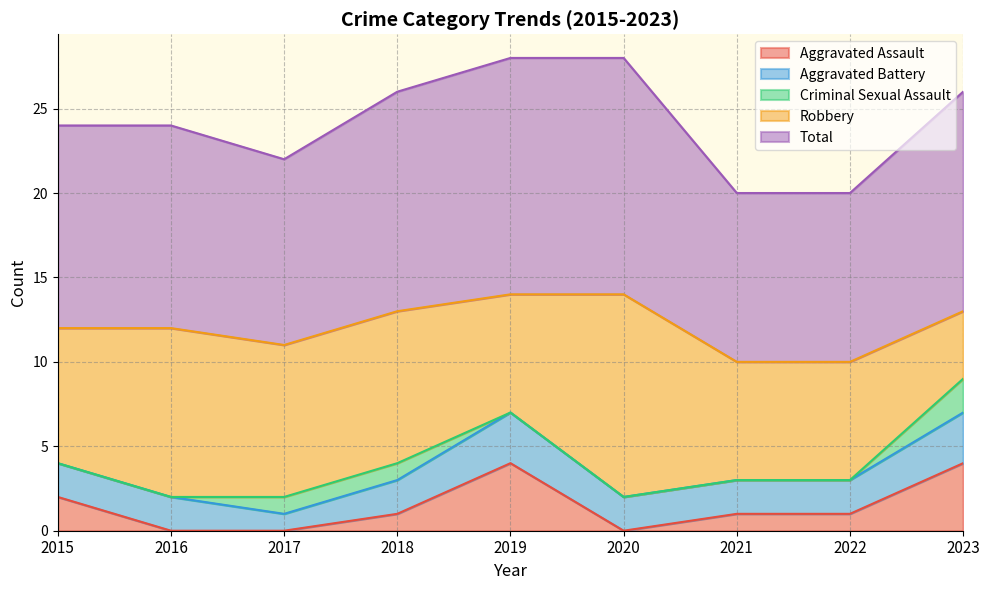

What is the sum of all Aggravated Battery values?

19